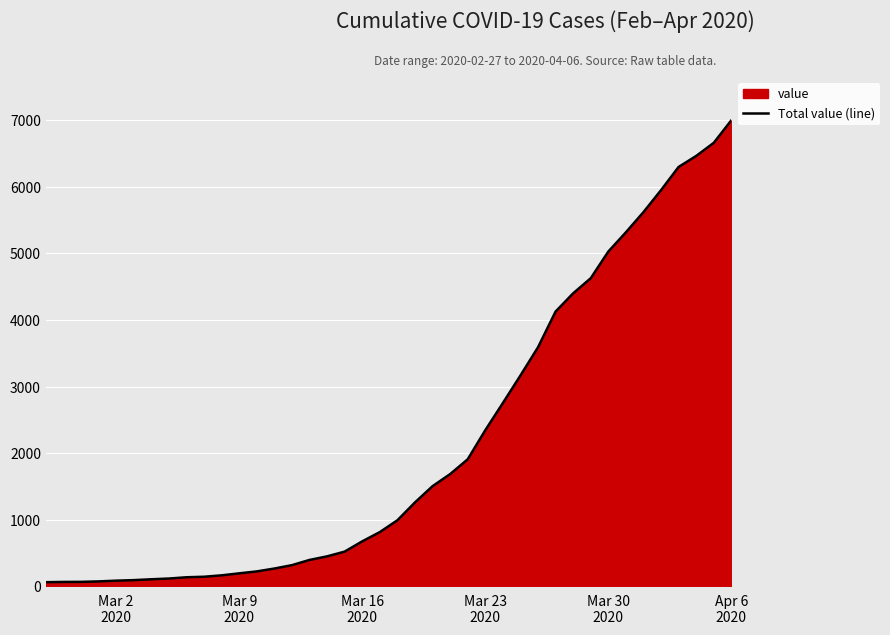

What is the value of the 38th point from the left?

6460